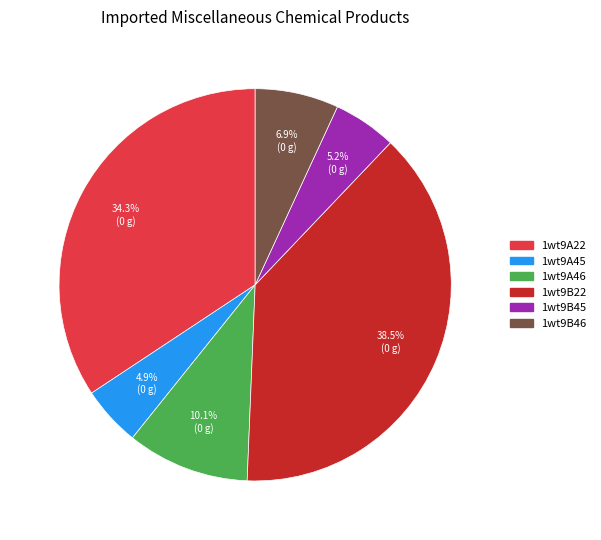

Which slice is the largest?

1wt9B22